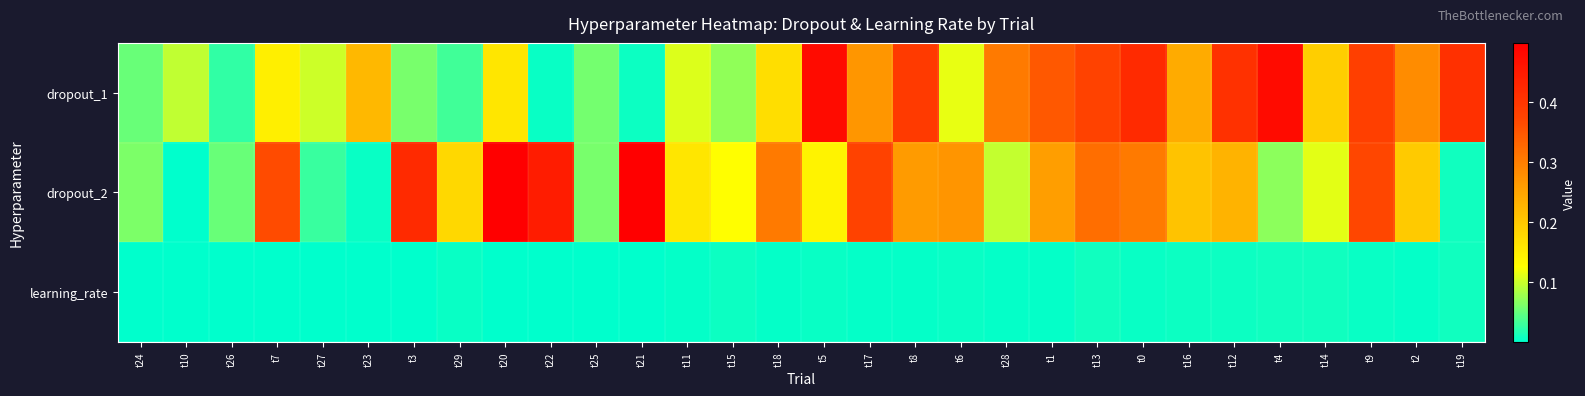

At which category is the sum across all series the highest?

t9